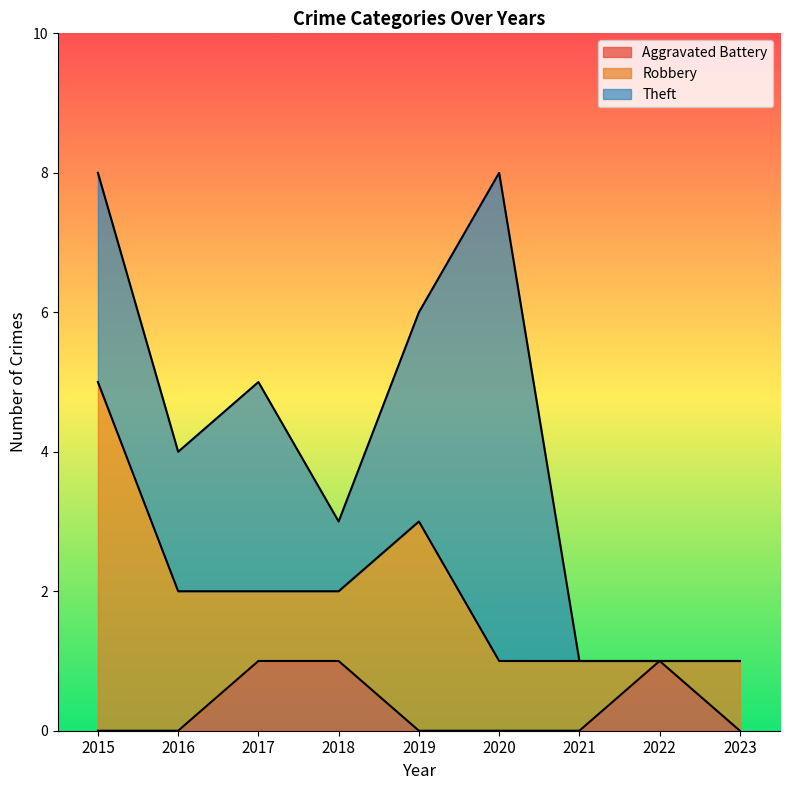

How many data points in Robbery are above 1?

3